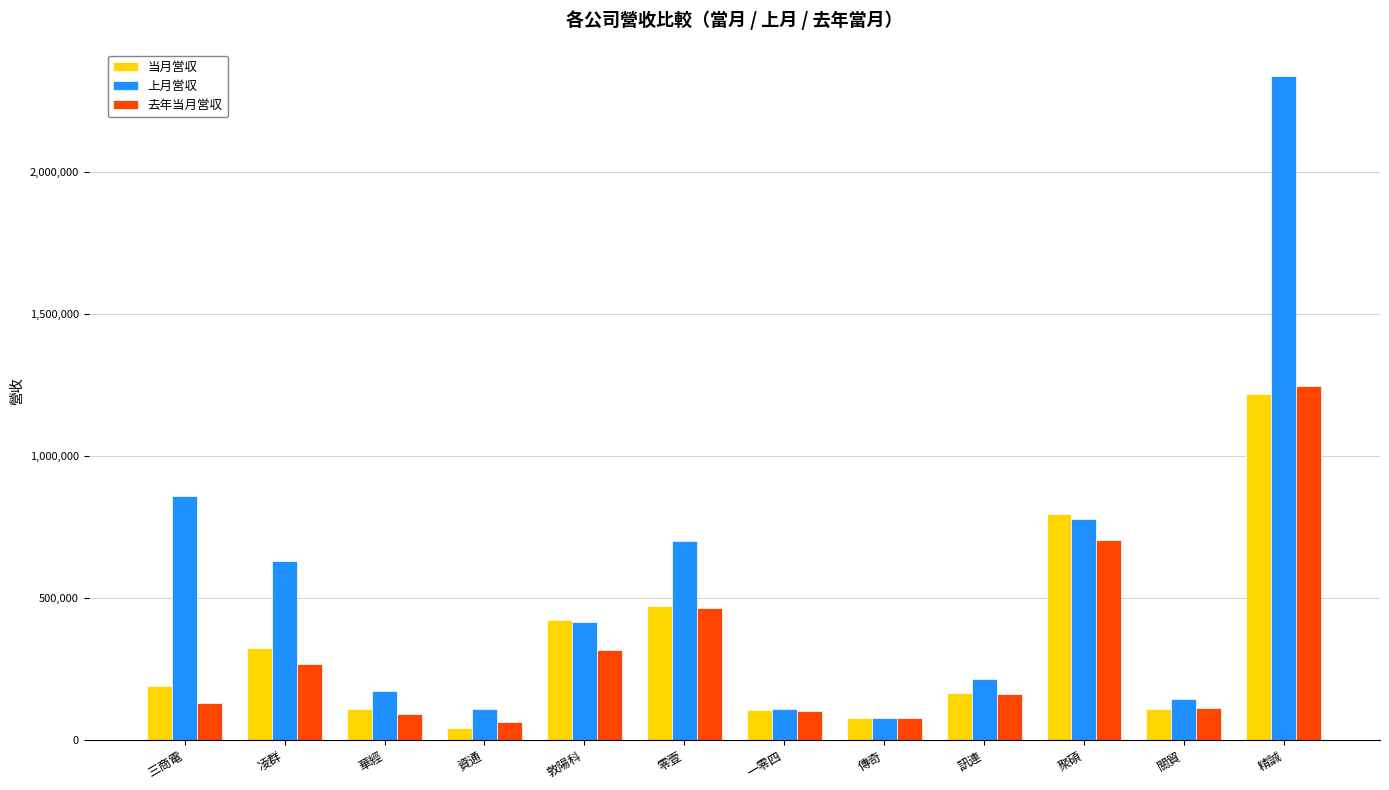

The 上月営収 series shows 699537 at 零壹. True or false?

True